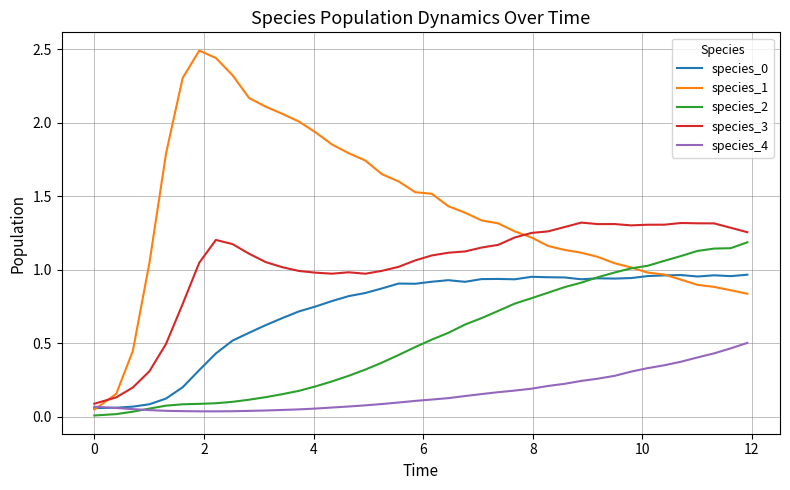

Which series has the largest total across all categories?

species_1